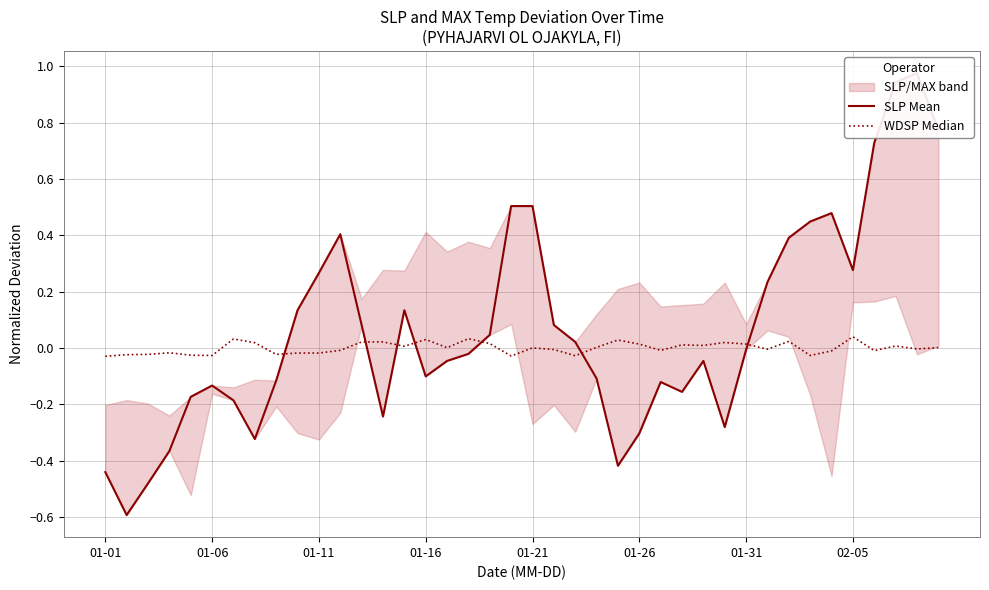

Does the chart have visible grid lines?

Yes